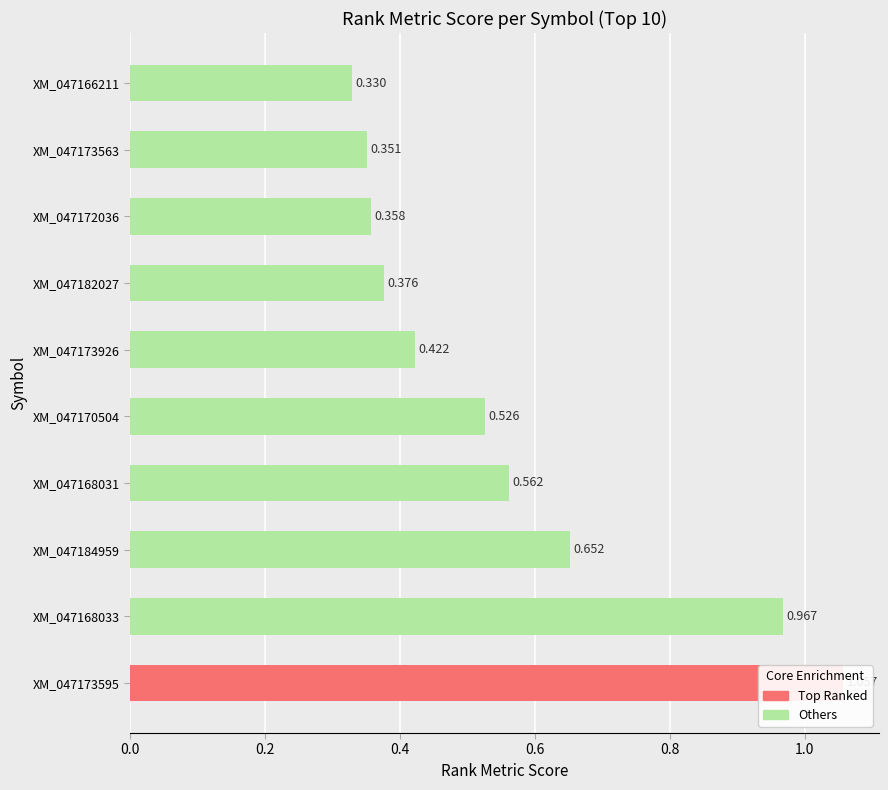

What is the label of the 8th bar from the left?

XM_047172036